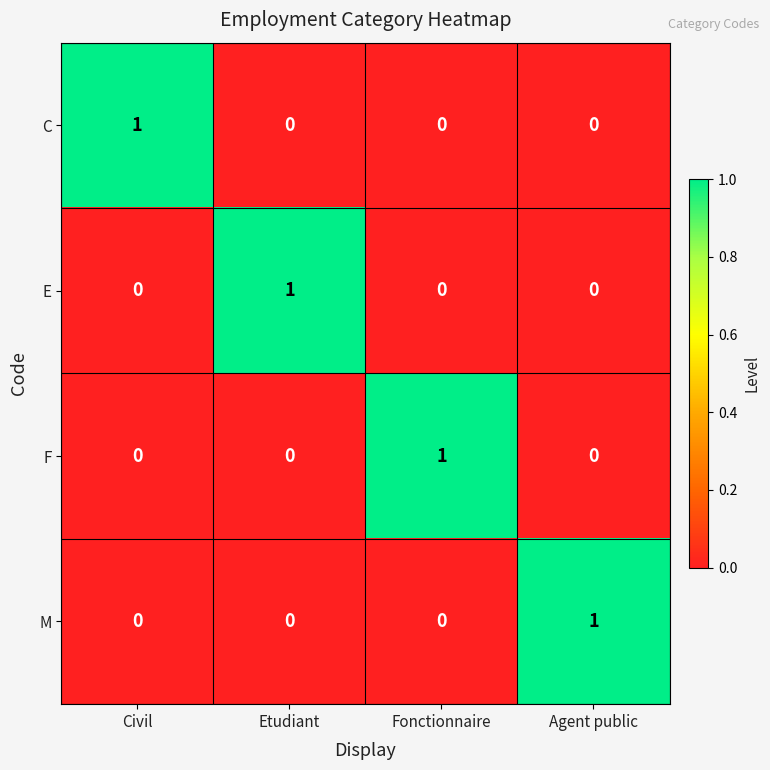

Count the number of categories in the chart.

4